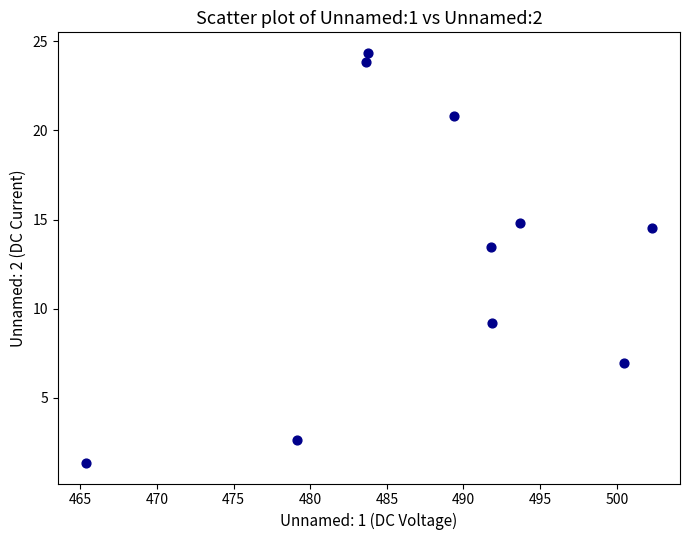

What is the average Y value?

13.2